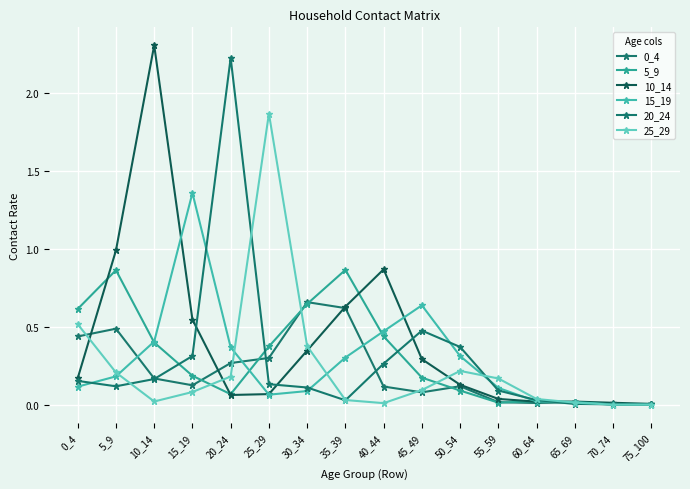

Is this an area chart (filled region under the line)?

No